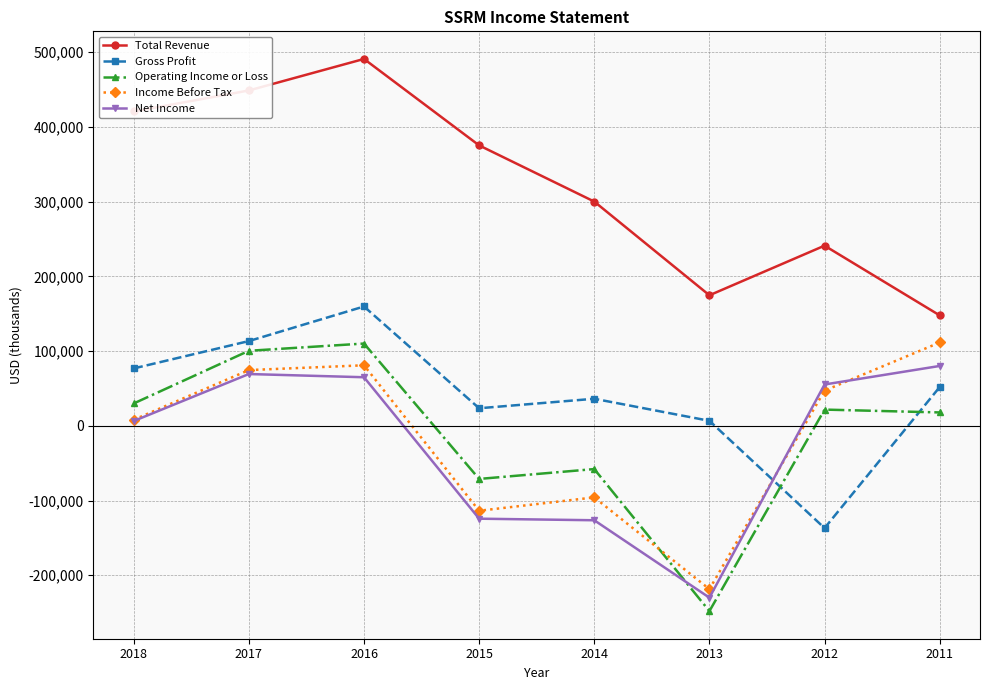

Which series has the largest total across all categories?

Total Revenue